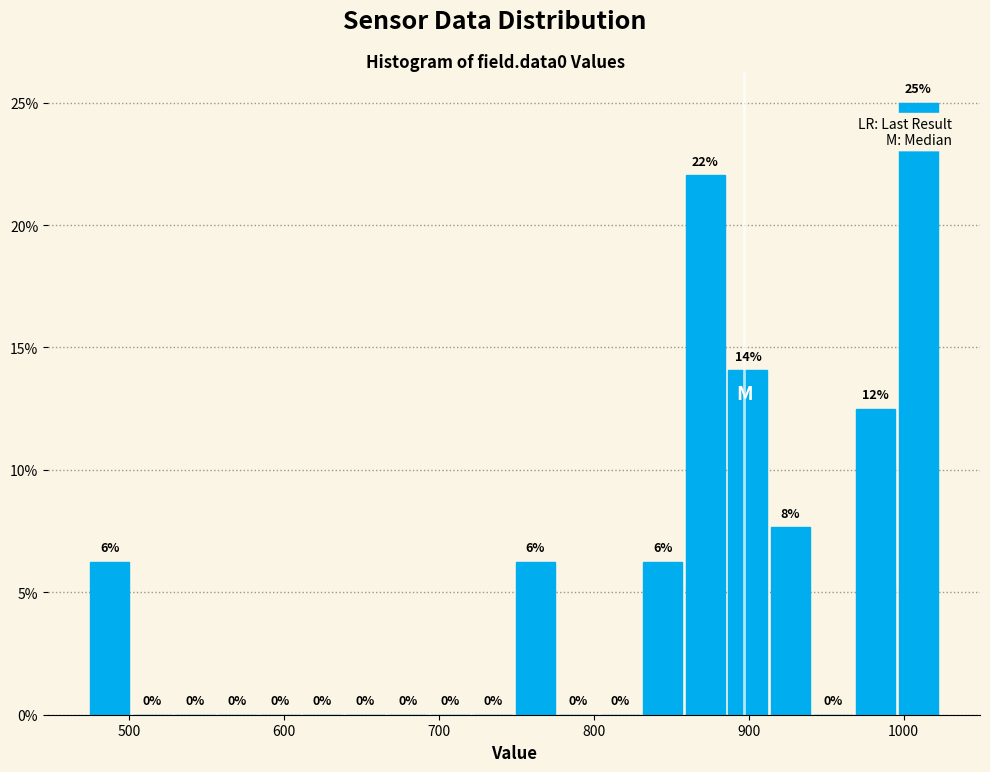

Read against the x-axis, roughly where is the centre of the tallest bar?

1010